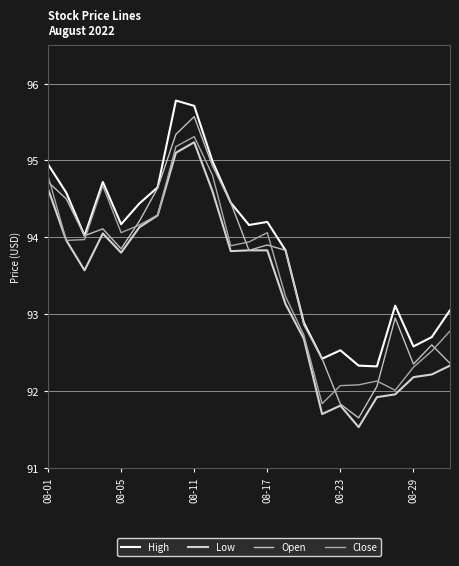

Where does the Open series first go above 93?

08-01